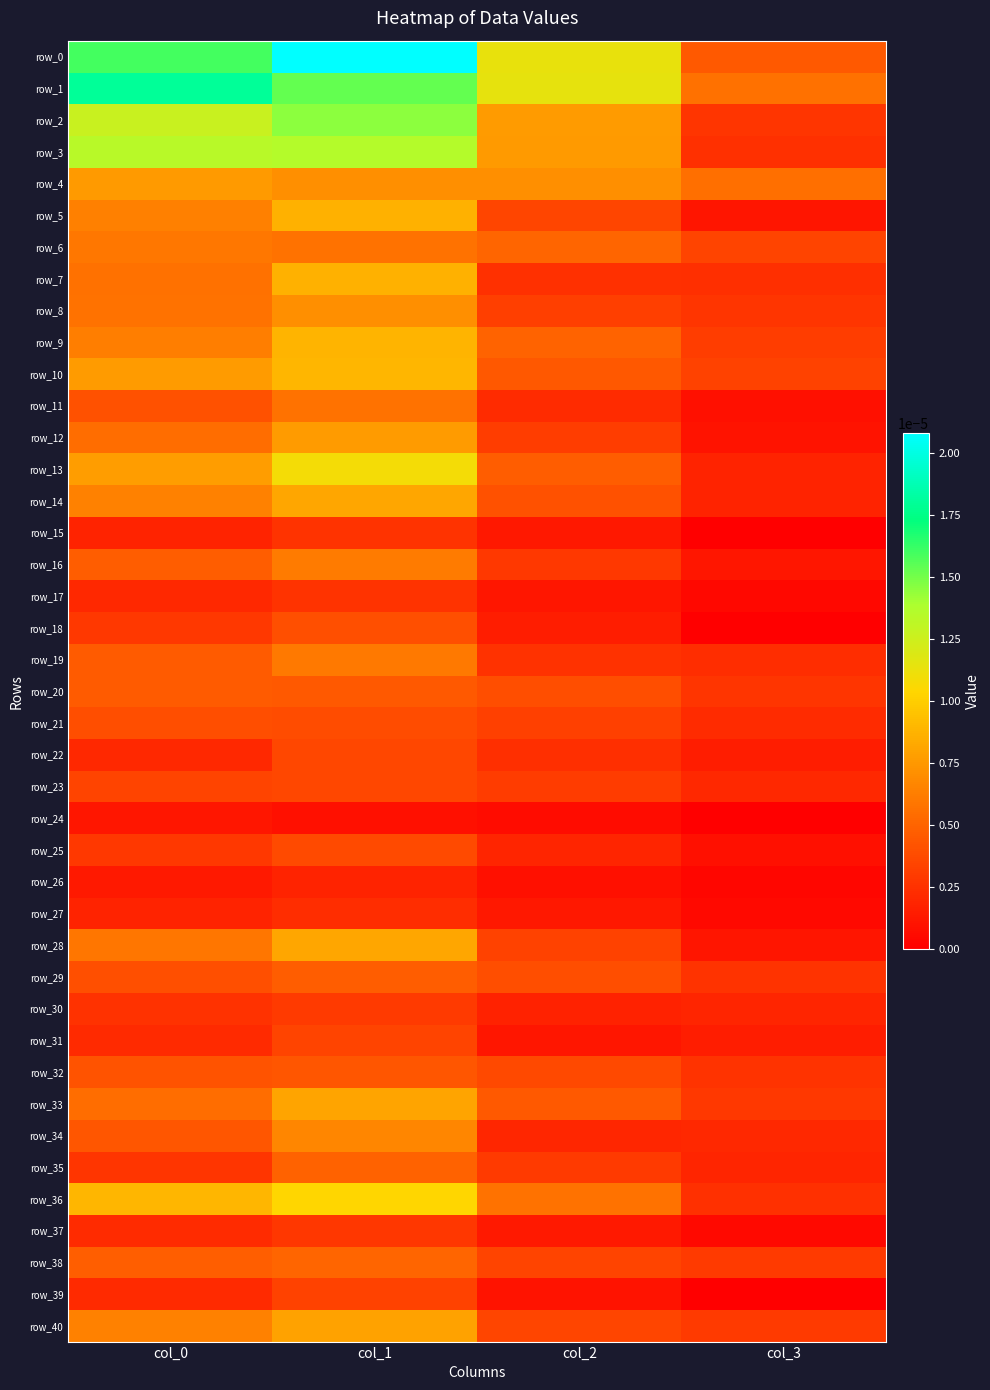

List the labels in order of row_34 value, largest first.

col_1, col_0, col_3, col_2